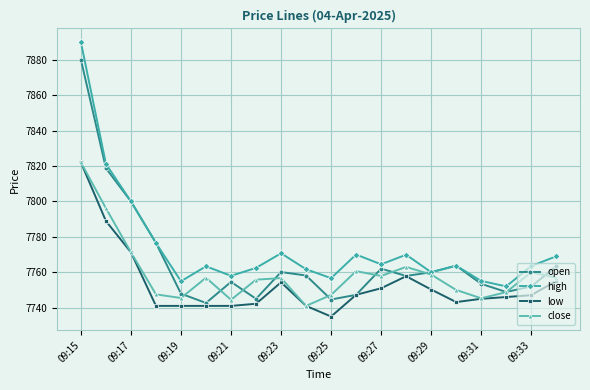

What is the value of the open point at the 16th from the left?

7763.7